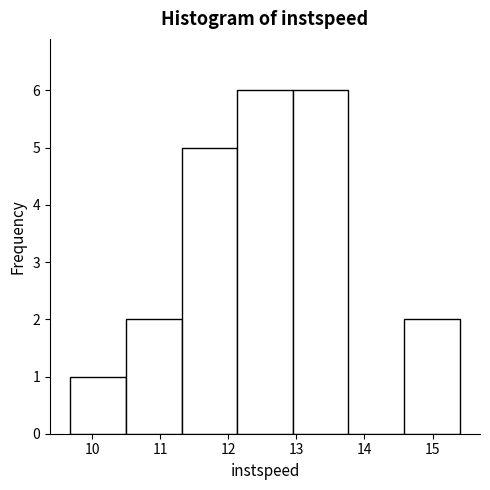

Reading left to right, list every bar in this chart as the range it spans on the x-axis followed by its height. Neither the bar edges nor the heights are printed on the chart, so give them approximately, as read against the axes.

9.7 to 10.5: 1
10.5 to 11.3: 2
11.3 to 12.1: 5
12.1 to 12.9: 6
12.9 to 13.8: 6
13.8 to 14.6: 0
14.6 to 15.4: 2